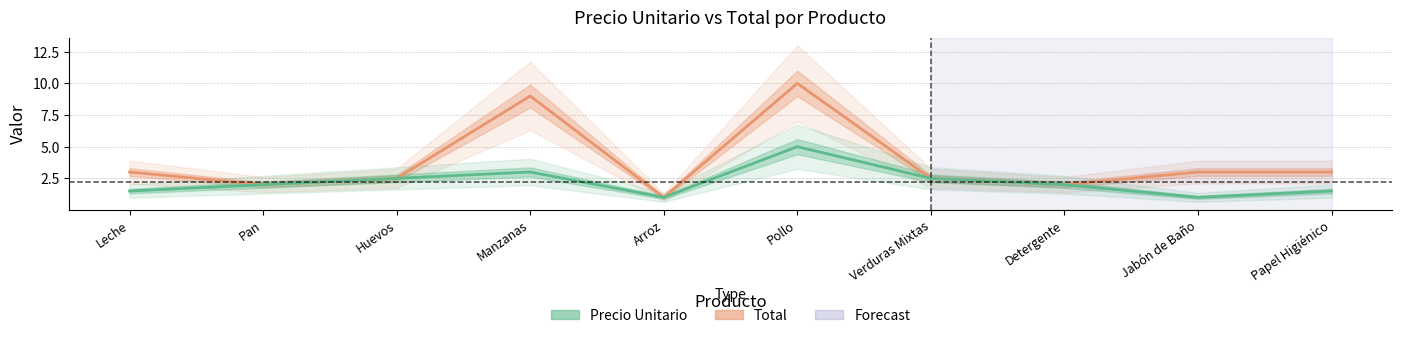

True or false: Total has more than 0 interior local peaks.

True